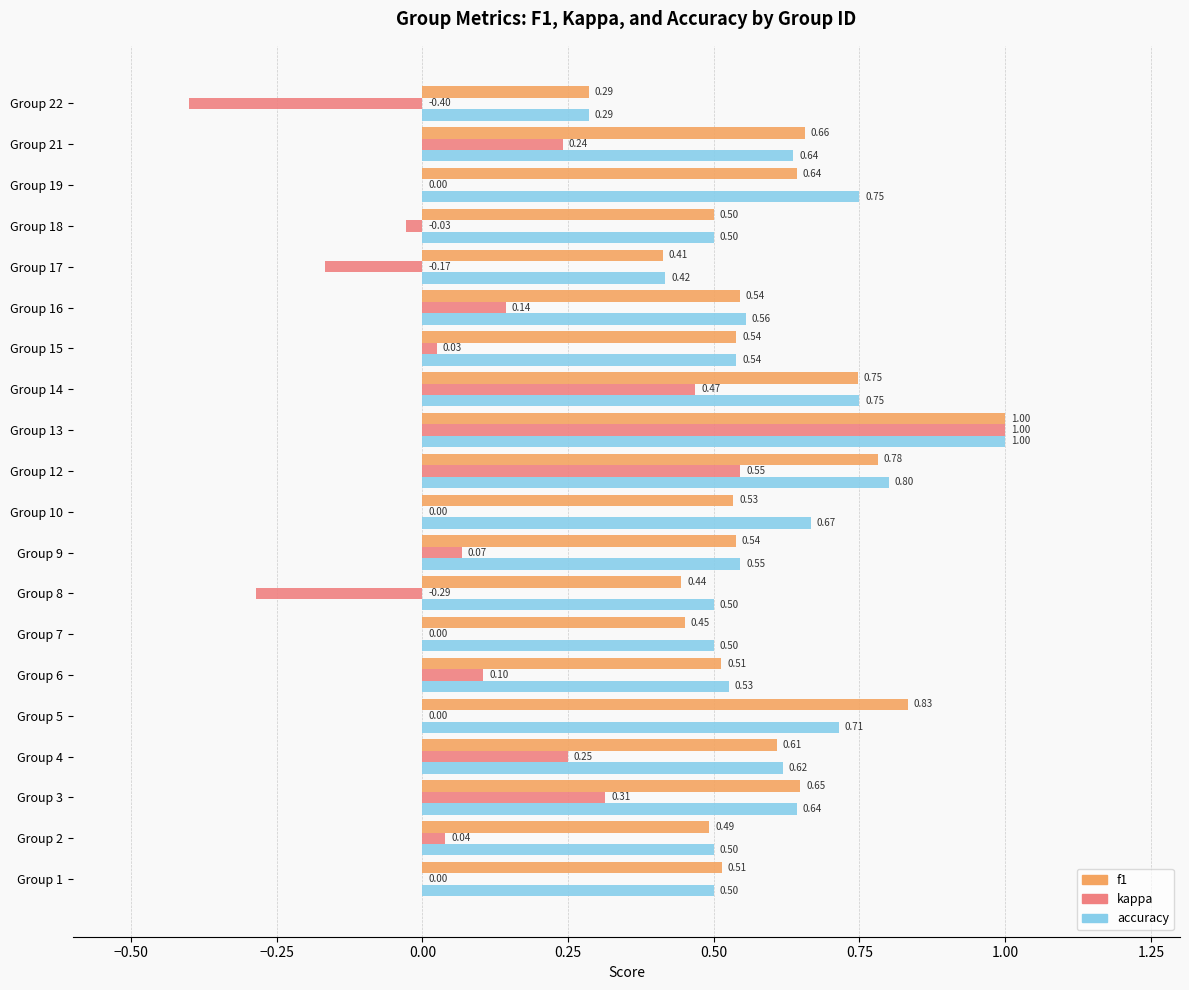

What is the sum of all kappa values?

2.3